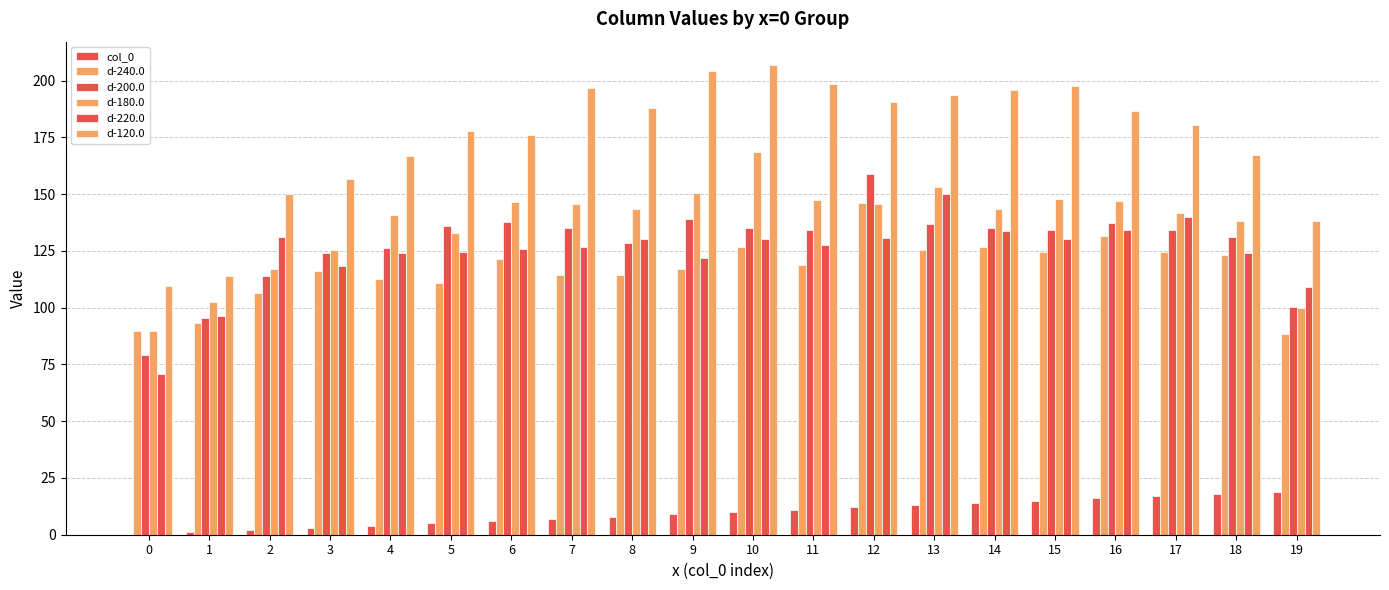

Count the number of data series in this chart.

6